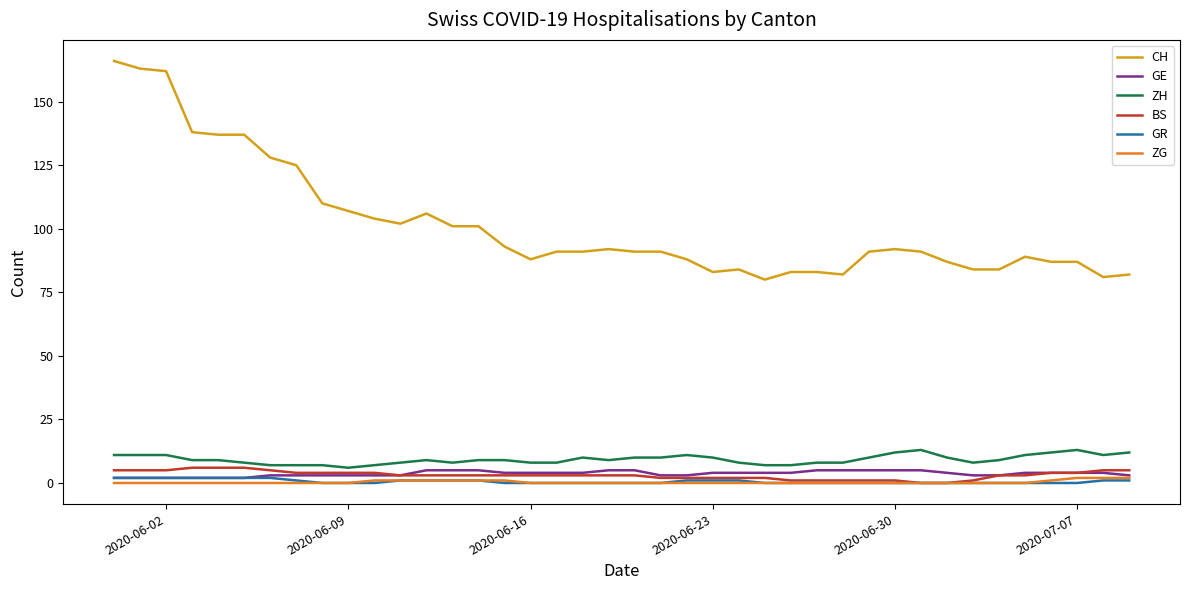

Reading right to left, transcribe all the data shown in this chart.

CH: 82	81	87	87	89	84	84	87	91	92	91	82	83	83	80	84	83	88	91	91	92	91	91	88	93	101	101	106	102	104	107	110	125	128	137	137	138	162	163	166
GE: 3	4	4	4	4	3	3	4	5	5	5	5	5	4	4	4	4	3	3	5	5	4	4	4	4	5	5	5	3	3	3	3	3	3	2	2	2	2	2	2
ZH: 12	11	13	12	11	9	8	10	13	12	10	8	8	7	7	8	10	11	10	10	9	10	8	8	9	9	8	9	8	7	6	7	7	7	8	9	9	11	11	11
BS: 5	5	4	4	3	3	1	0	0	1	1	1	1	1	2	2	2	2	2	3	3	3	3	3	3	3	3	3	3	4	4	4	4	5	6	6	6	5	5	5
GR: 1	1	0	0	0	0	0	0	0	0	0	0	0	0	0	1	1	1	0	0	0	0	0	0	0	1	1	1	1	0	0	0	1	2	2	2	2	2	2	2
ZG: 2	2	2	1	0	0	0	0	0	0	0	0	0	0	0	0	0	0	0	0	0	0	0	0	1	1	1	1	1	1	0	0	0	0	0	0	0	0	0	0